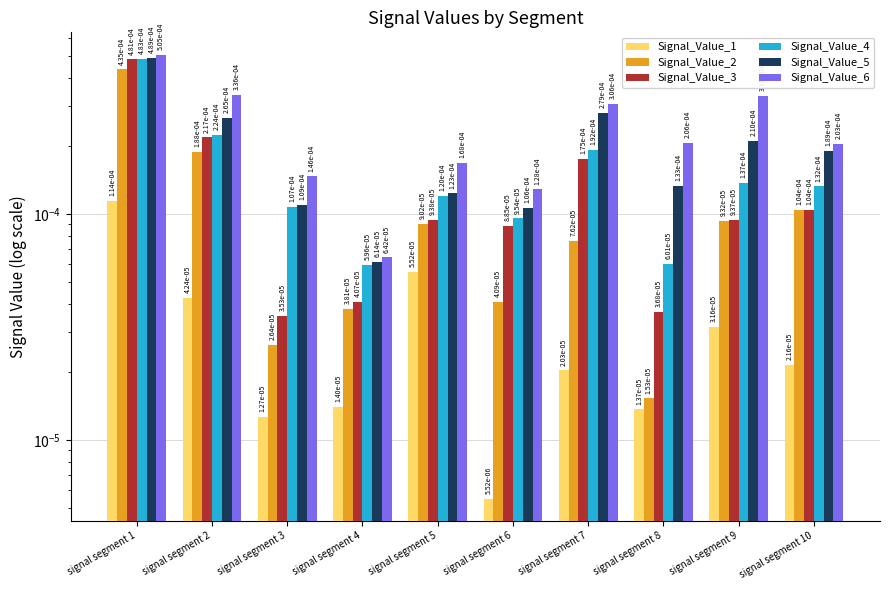

Which category has the highest value in the Signal_Value_2 series?

signal segment 1